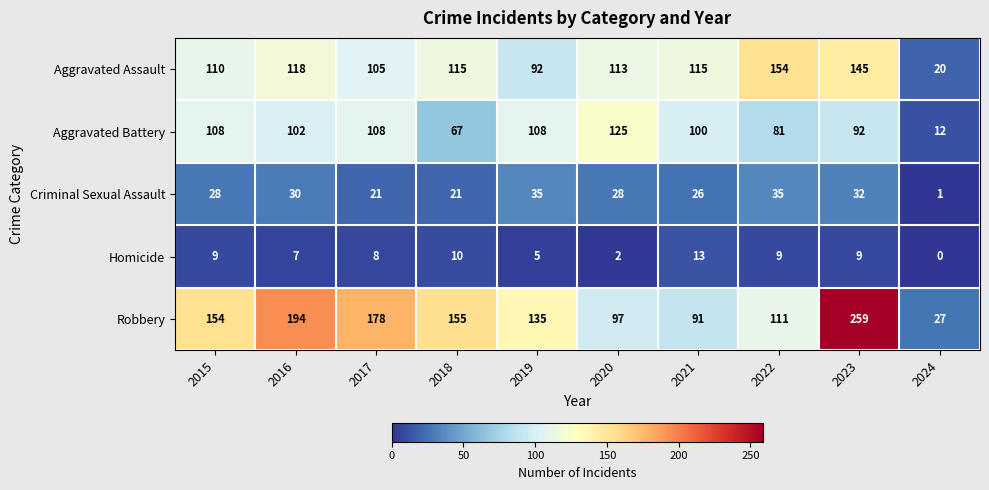

How many data points in Robbery are less than 154?

5